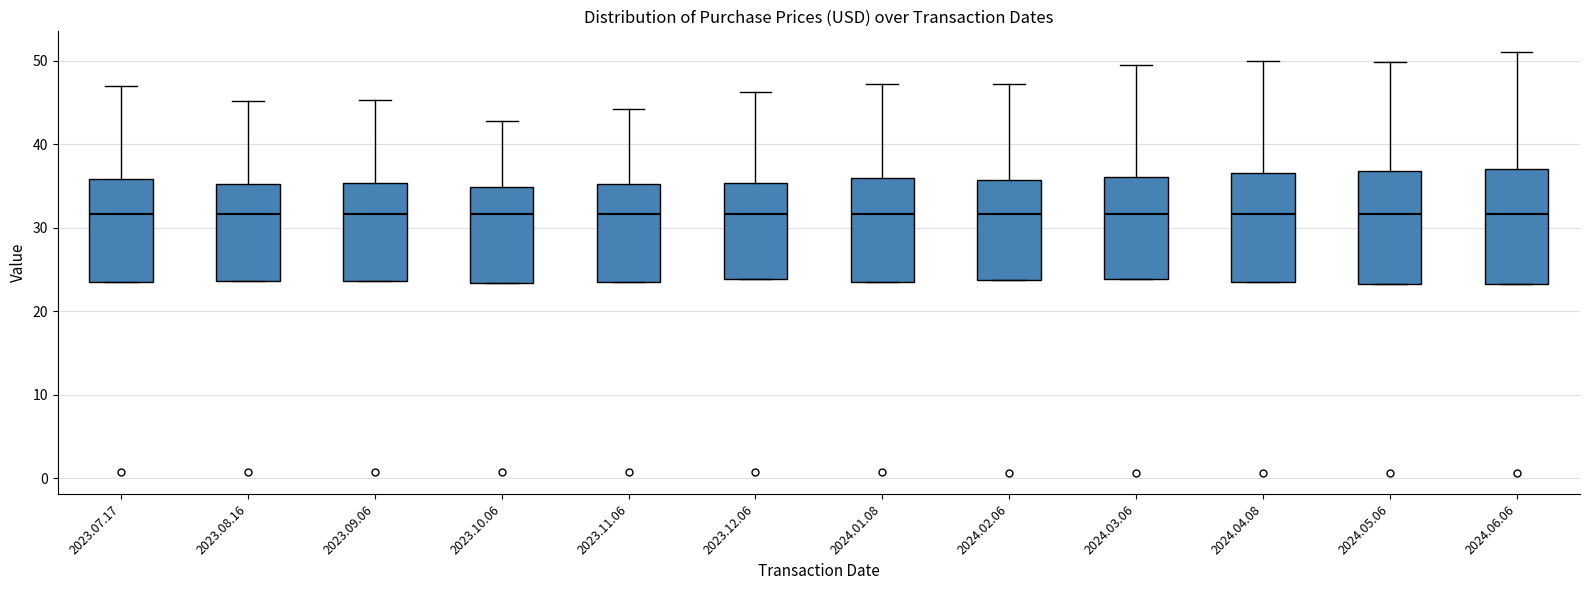

Reading left to right, transcribe this box plot: for each box, give where its median line is, the range the box spans, and where its two whiskers end, as read against the y-axis. The values are not printed on the chart, so give them approximately, as read against the axis.

2023.07.17: median 32, box 23 to 36, whiskers 23 to 47
2023.08.16: median 32, box 24 to 35, whiskers 24 to 45
2023.09.06: median 32, box 24 to 35, whiskers 24 to 45
2023.10.06: median 32, box 23 to 35, whiskers 23 to 43
2023.11.06: median 32, box 23 to 35, whiskers 23 to 44
2023.12.06: median 32, box 24 to 35, whiskers 24 to 46
2024.01.08: median 32, box 23 to 36, whiskers 23 to 47
2024.02.06: median 32, box 24 to 36, whiskers 24 to 47
2024.03.06: median 32, box 24 to 36, whiskers 24 to 49
2024.04.08: median 32, box 23 to 37, whiskers 23 to 50
2024.05.06: median 32, box 23 to 37, whiskers 23 to 50
2024.06.06: median 32, box 23 to 37, whiskers 23 to 51